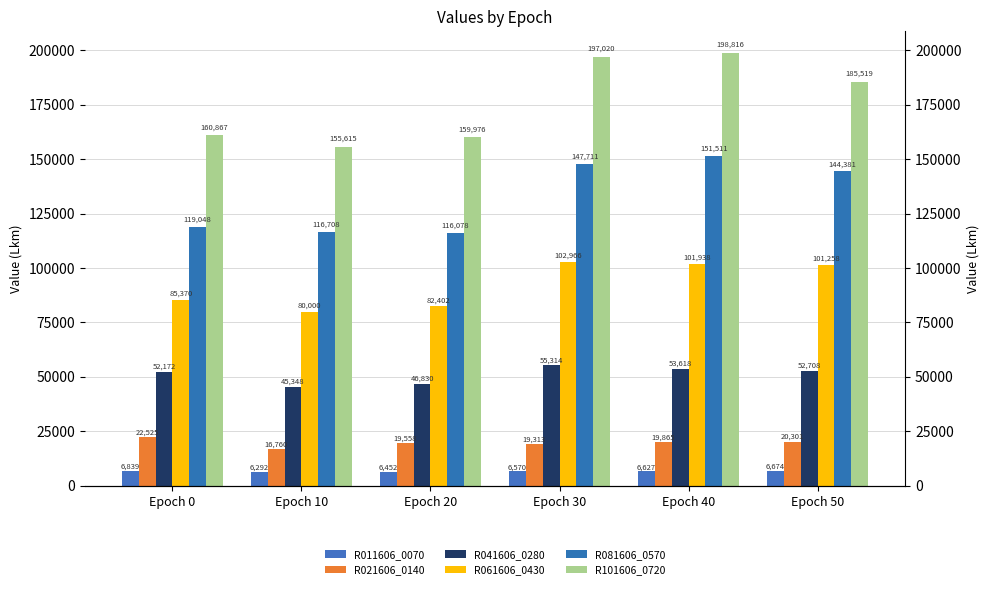

Reading left to right, extract all data points from this chart.

R011606_0070: 6838.6	6292.1	6451.9	6570.0	6627.4	6674.4
R021606_0140: 22525.4	16759.6	19557.9	19313.5	19864.7	20300.7
R041606_0280: 52171.6	45348.1	46829.7	55314.1	53618.3	52708.0
R061606_0430: 85369.6	80000.4	82402.2	102966.3	101938.2	101257.9
R081606_0570: 119048.0	116708.3	116077.8	147710.5	151511.0	144380.5
R101606_0720: 160867.1	155615.0	159976.2	197020.5	198816.4	185518.6